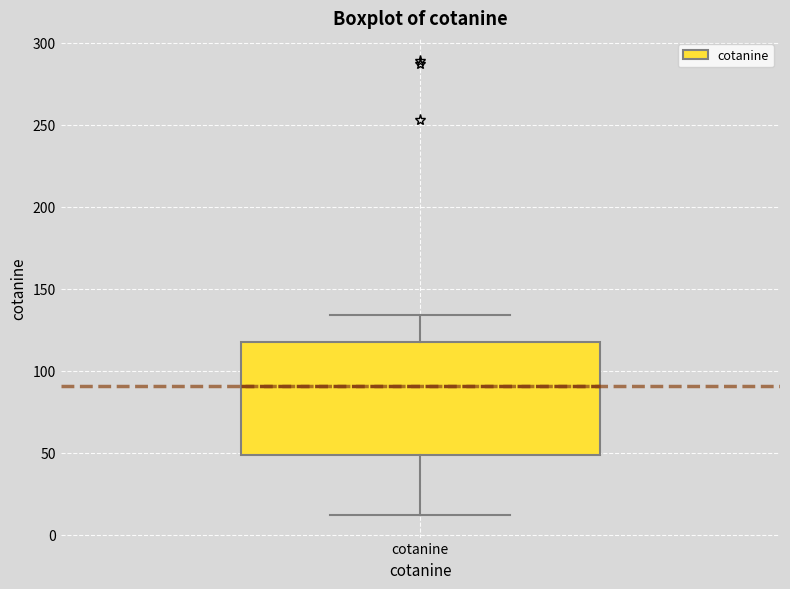

Where does the lower whisker of the box for cotanine end on the y-axis? The values are not printed on the chart, so give them approximately, as read against the axis.

10